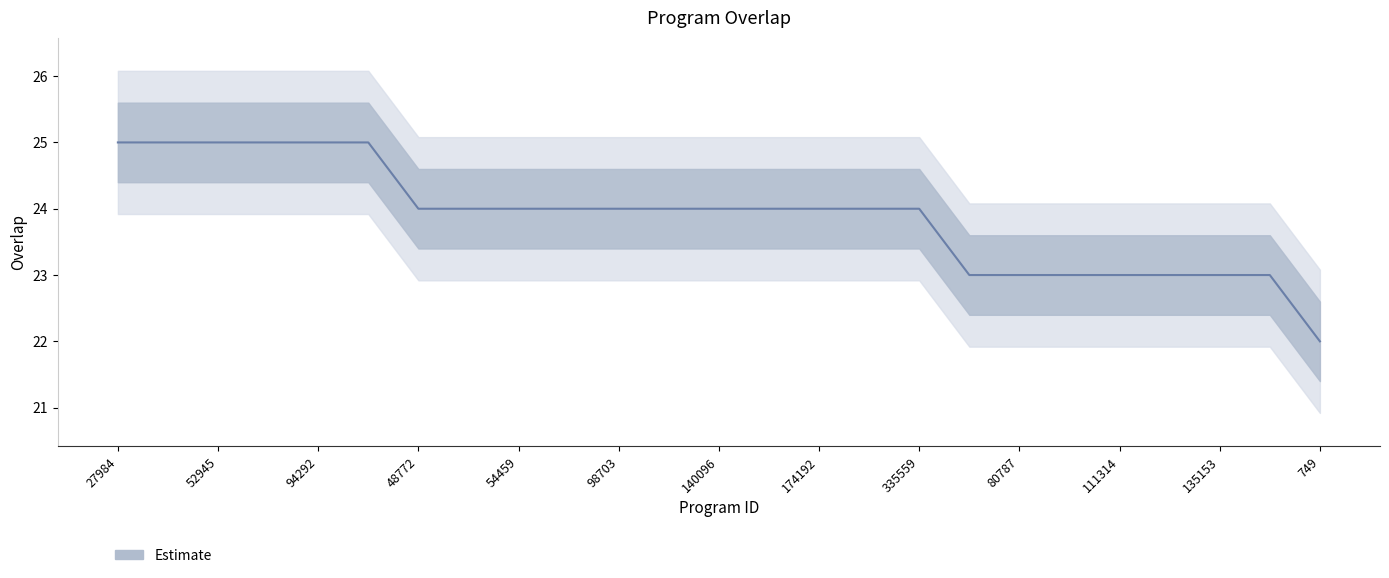

What position from the left is 135153?

12